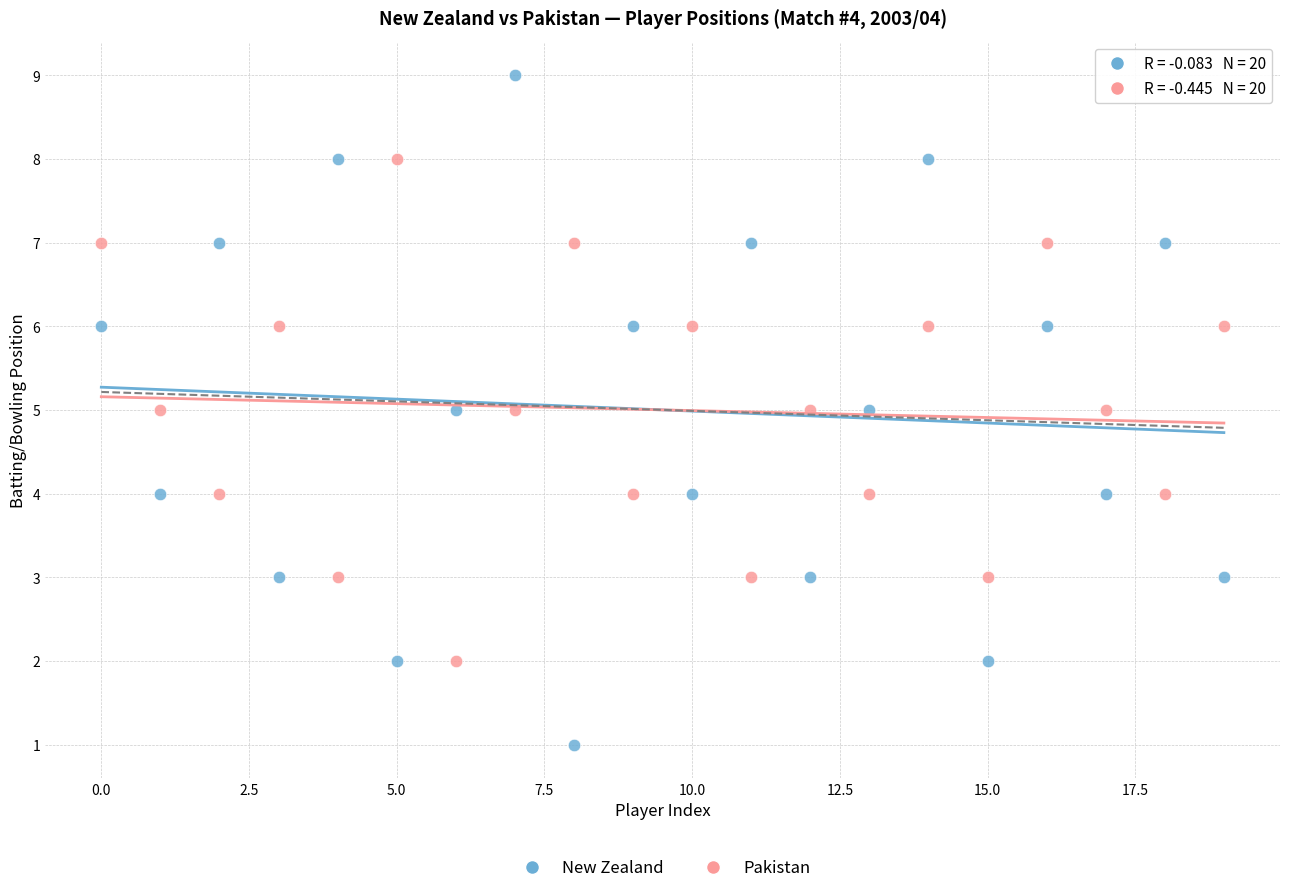

Which series reaches the minimum Y coordinate?

New Zealand